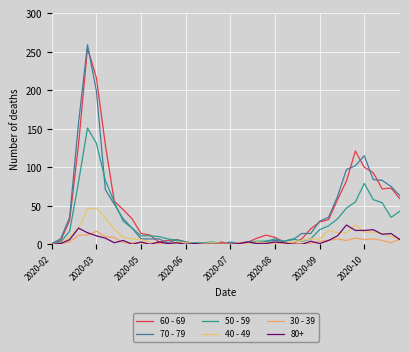

Does the chart display data point markers on the line(s)?

No